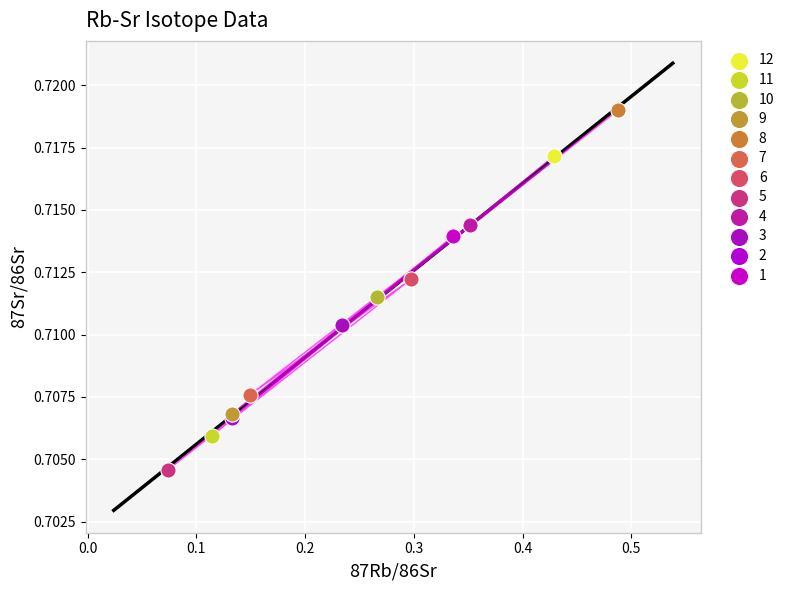

What are all the series names shown in the legend?

12, 11, 10, 9, 8, 7, 6, 5, 4, 3, 2, 1